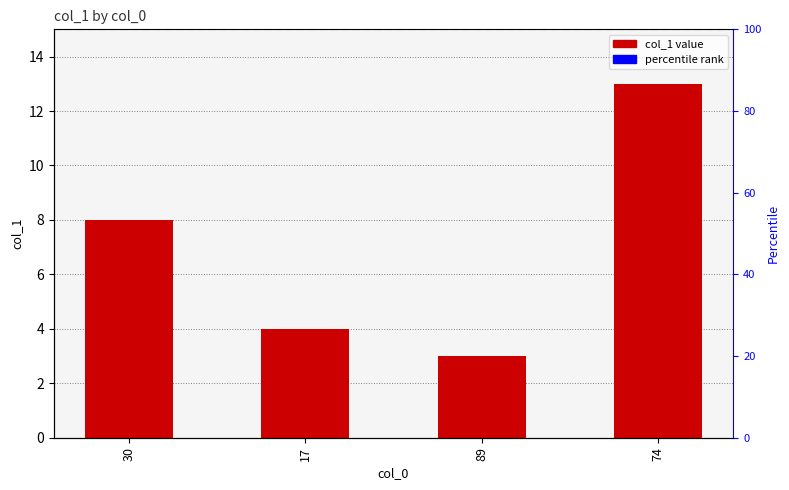

List the labels in order of value, largest first.

74, 30, 17, 89